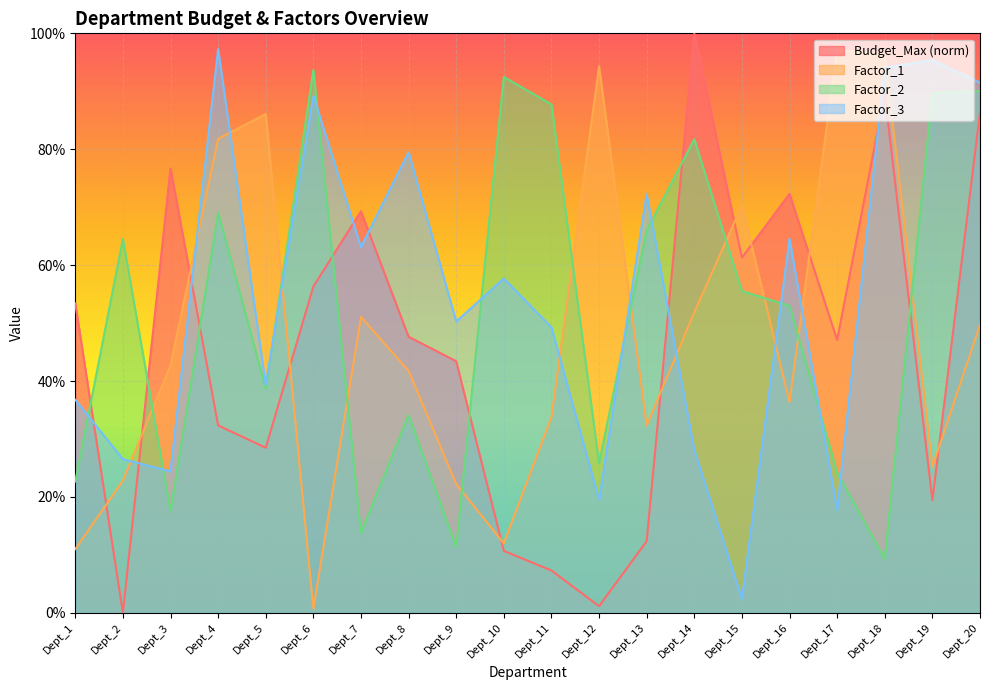

Reading left to right, what are all the values shown in this chart?

Budget_Max: Dept_1=0.5	Dept_2=0.0	Dept_3=0.8	Dept_4=0.3	Dept_5=0.3	Dept_6=0.6	Dept_7=0.7	Dept_8=0.5	Dept_9=0.4	Dept_10=0.1	Dept_11=0.1	Dept_12=0.0	Dept_13=0.1	Dept_14=1.0	Dept_15=0.6	Dept_16=0.7	Dept_17=0.5	Dept_18=0.9	Dept_19=0.2	Dept_20=0.9
Factor_1: Dept_1=0.1	Dept_2=0.2	Dept_3=0.4	Dept_4=0.8	Dept_5=0.9	Dept_6=0.0	Dept_7=0.5	Dept_8=0.4	Dept_9=0.2	Dept_10=0.1	Dept_11=0.3	Dept_12=0.9	Dept_13=0.3	Dept_14=0.5	Dept_15=0.7	Dept_16=0.4	Dept_17=1.0	Dept_18=1.0	Dept_19=0.3	Dept_20=0.5
Factor_2: Dept_1=0.2	Dept_2=0.6	Dept_3=0.2	Dept_4=0.7	Dept_5=0.4	Dept_6=0.9	Dept_7=0.1	Dept_8=0.3	Dept_9=0.1	Dept_10=0.9	Dept_11=0.9	Dept_12=0.3	Dept_13=0.7	Dept_14=0.8	Dept_15=0.6	Dept_16=0.5	Dept_17=0.2	Dept_18=0.1	Dept_19=0.9	Dept_20=0.9
Factor_3: Dept_1=0.4	Dept_2=0.3	Dept_3=0.2	Dept_4=1.0	Dept_5=0.4	Dept_6=0.9	Dept_7=0.6	Dept_8=0.8	Dept_9=0.5	Dept_10=0.6	Dept_11=0.5	Dept_12=0.2	Dept_13=0.7	Dept_14=0.3	Dept_15=0.0	Dept_16=0.6	Dept_17=0.2	Dept_18=0.9	Dept_19=1.0	Dept_20=0.9